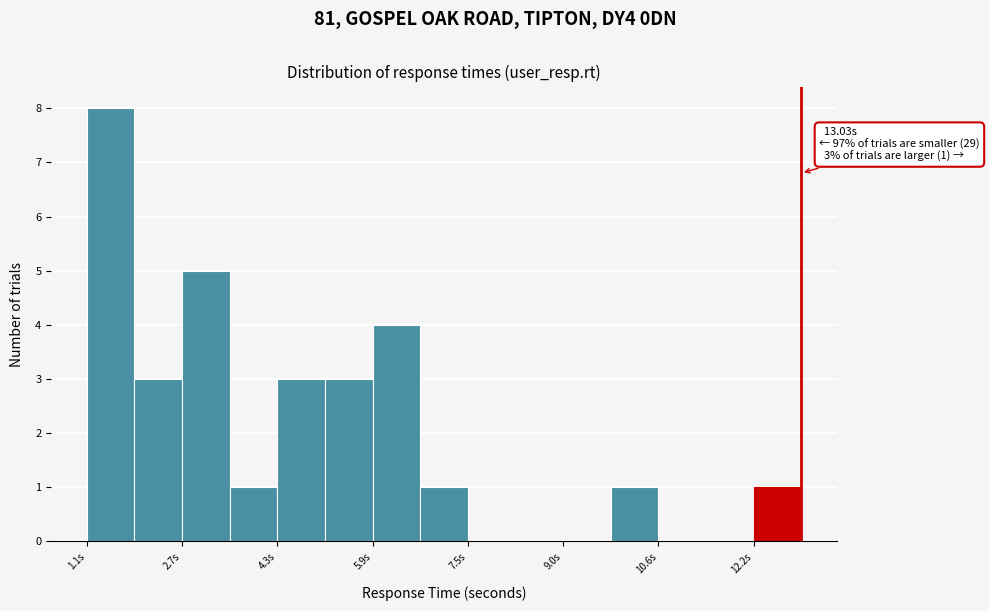

Read against the x-axis, roughly where is the centre of the tallest bar?

1.4